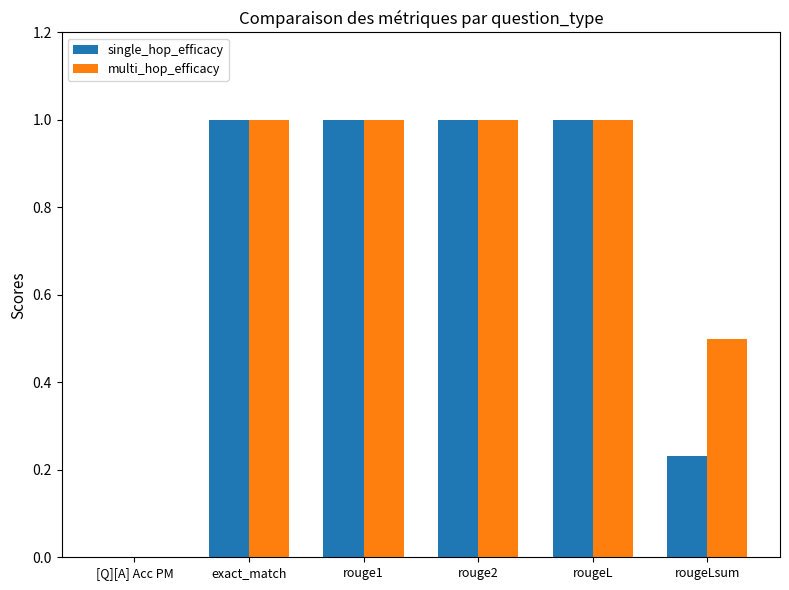

Is it true that single_hop_efficacy equals 1.0 at rouge1?

True